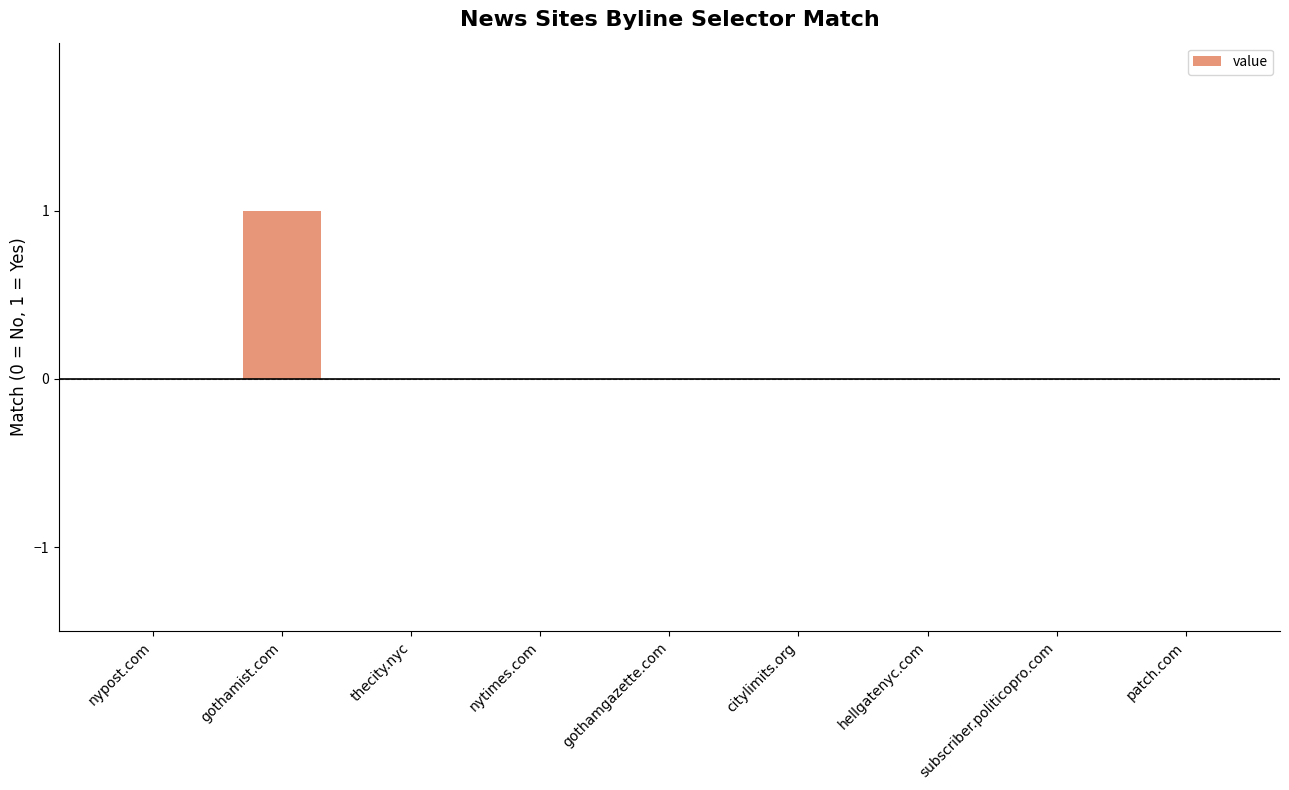

The chart shows a value of 0 at gothamgazette.com. True or false?

True